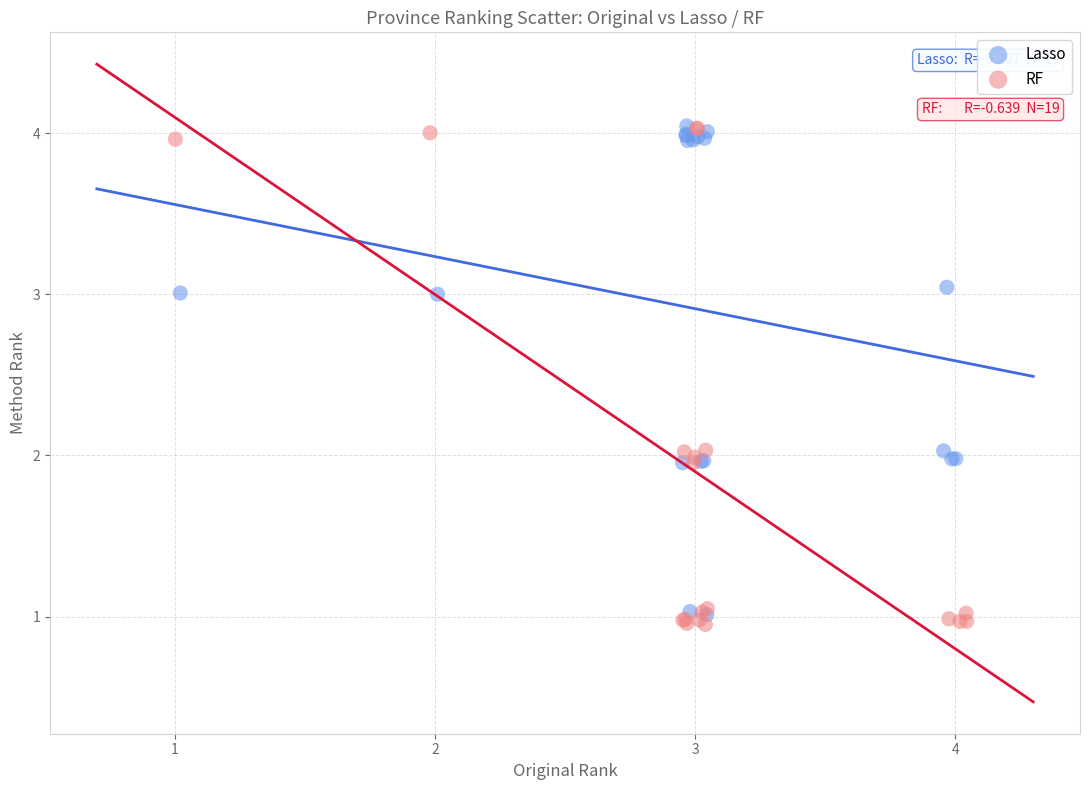

What are all the series names shown in the legend?

Lasso, RF